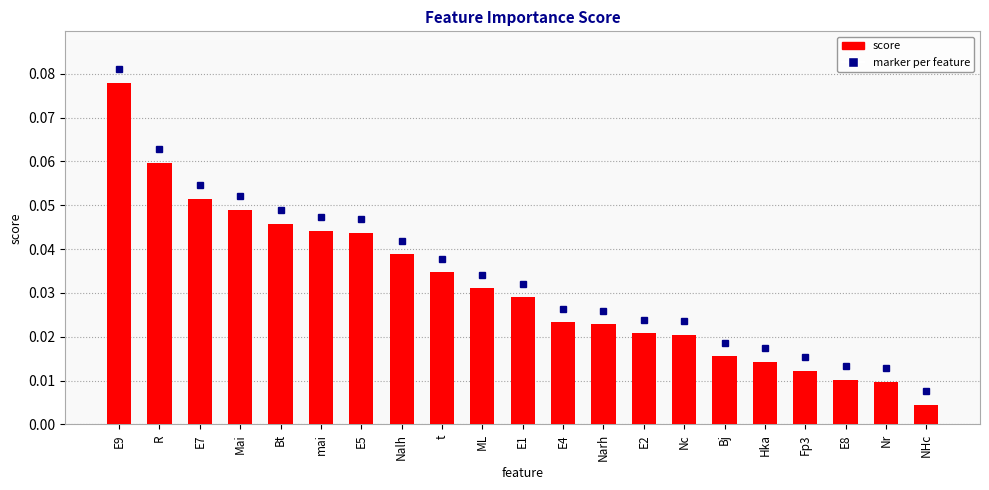

Between E7 and E5, which is larger?

E7